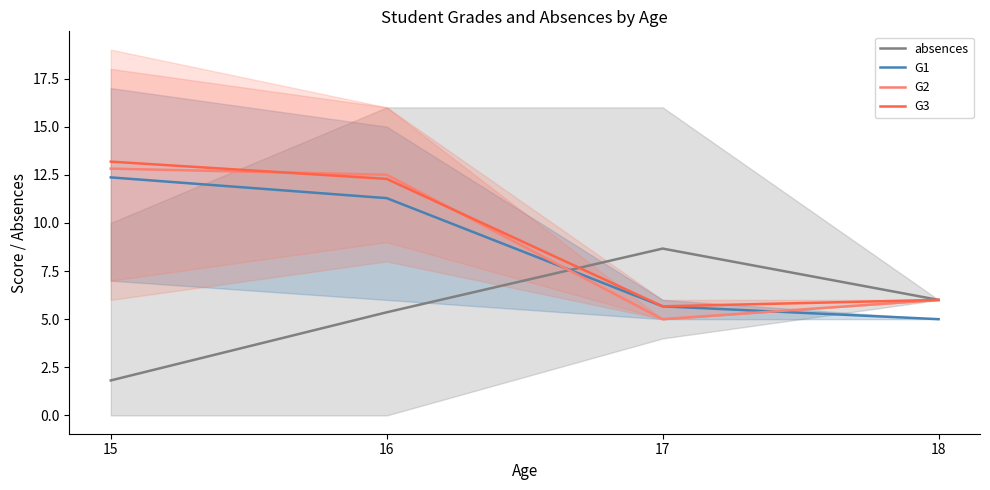

True or false: G2 has more than 0 points higher than both neighbors.

False